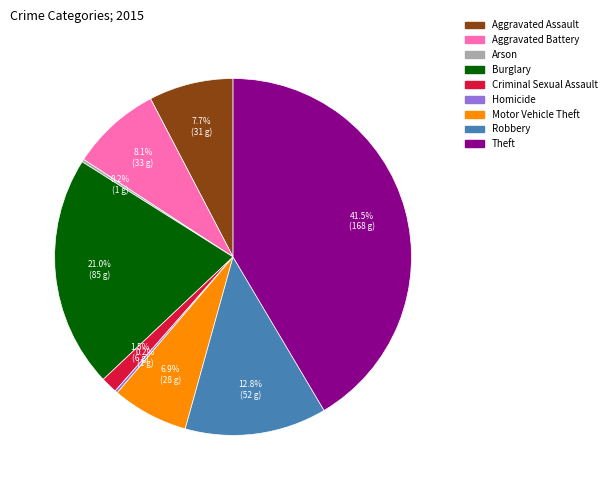

Approximately how many times larger is the value at Robbery compared to Aggravated Assault?

1.7